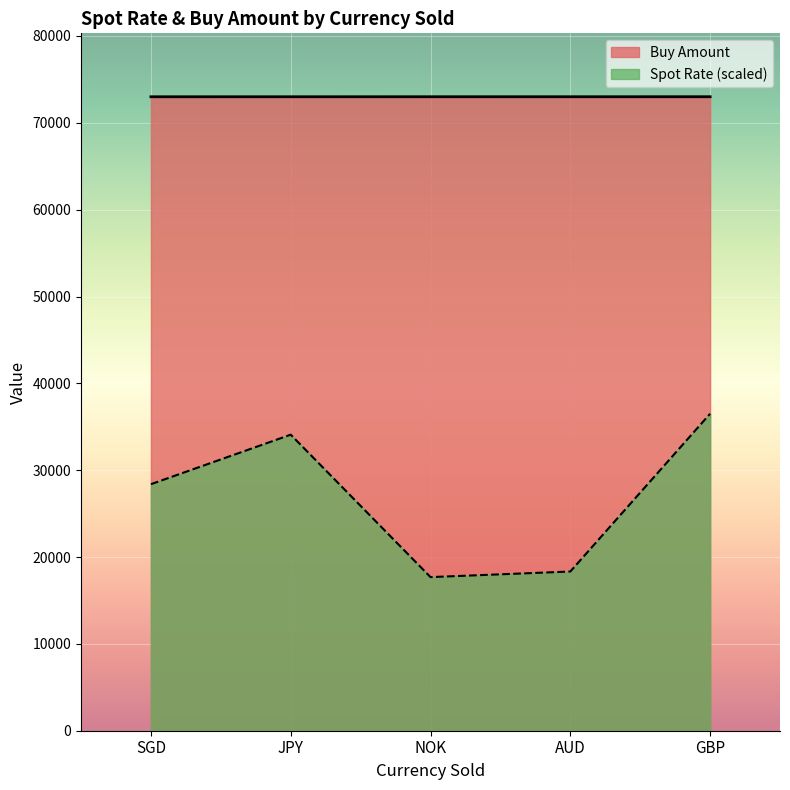

The value of Spot Rate at AUD is 18331.4. True or false?

True